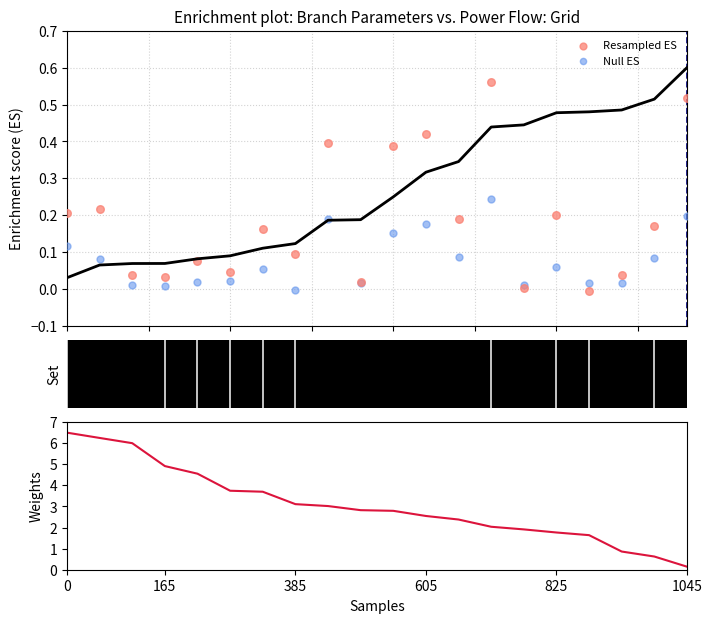

Which series contains the highest Y value?

Weights